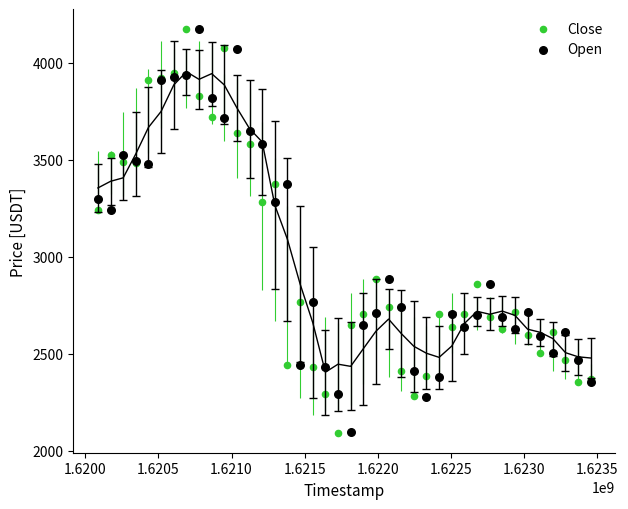

What is the X range (max minus min) for the scatter plot?

3369600.0